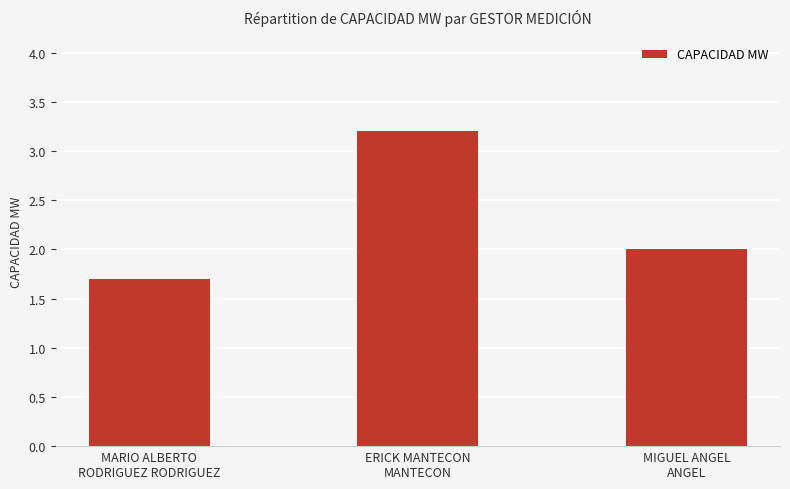

What is the label of the 1st bar from the right?

MIGUEL ANGEL
ANGEL